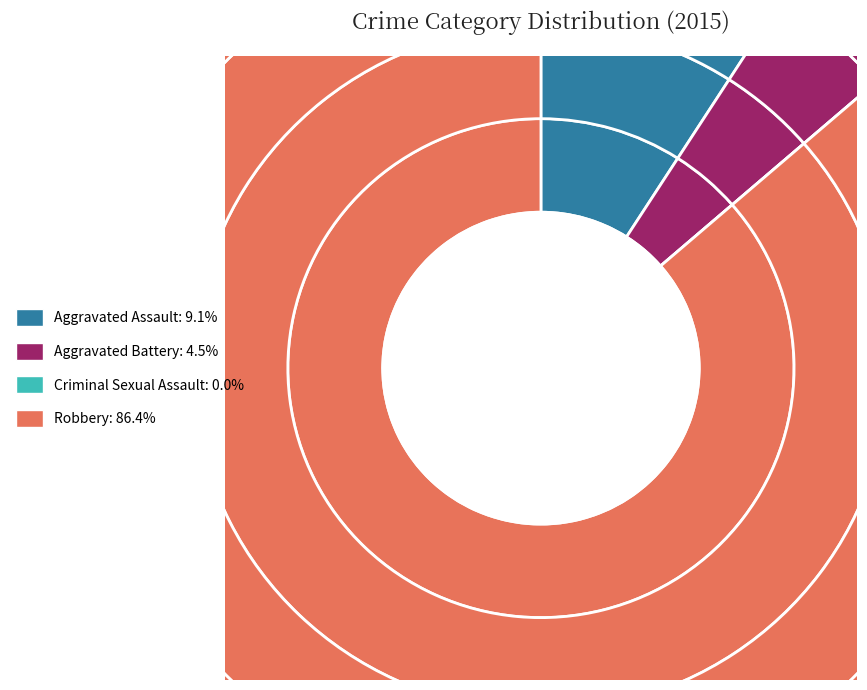

What percentage is the Robbery slice, to the nearest percent?

86%